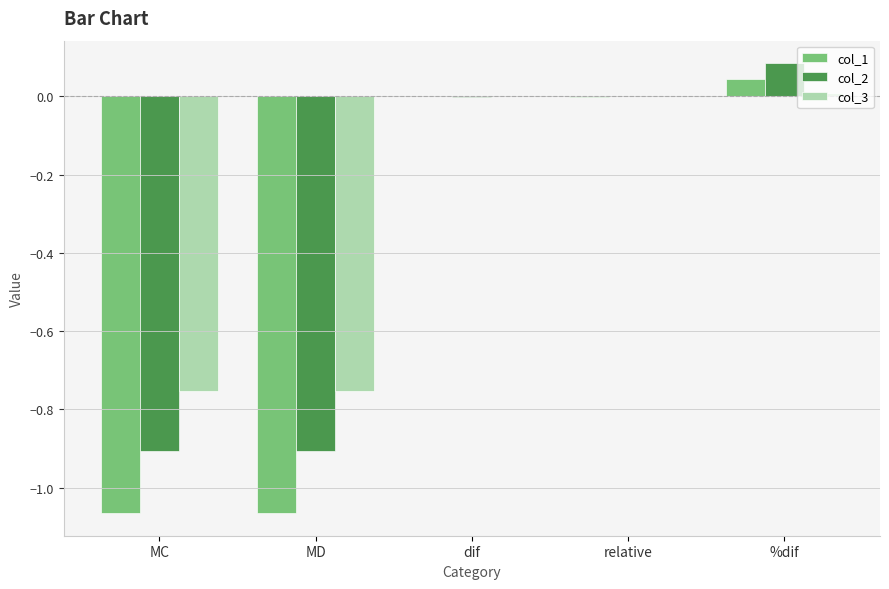

Which category has the highest value in the col_1 series?

%dif